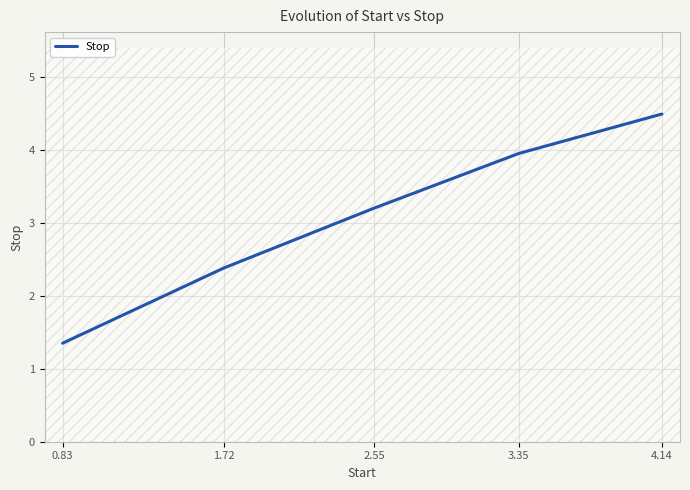

What is the change in value from 0.83 to 4.14?

+3.1